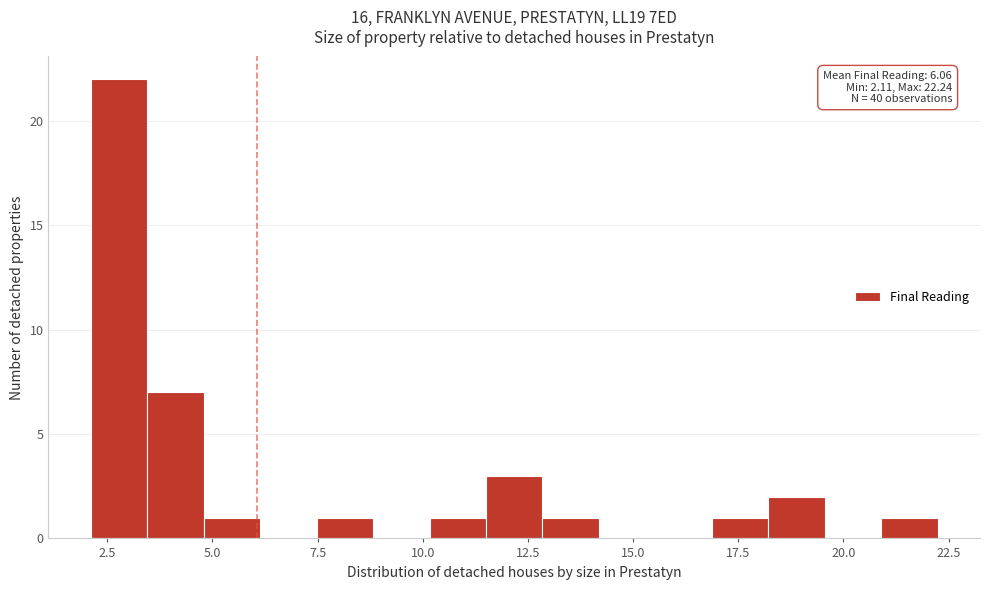

Read against the x-axis, roughly where is the centre of the tallest bar?

3.0